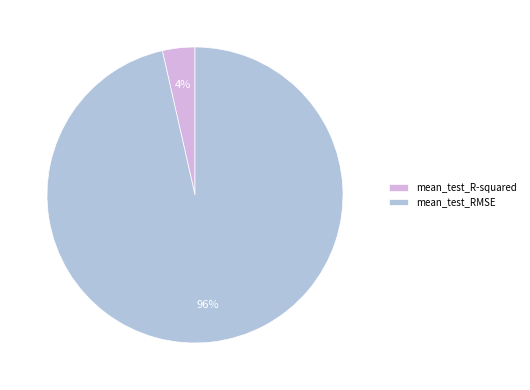

True or false: mean_test_RMSE accounts for 96% of the total.

True